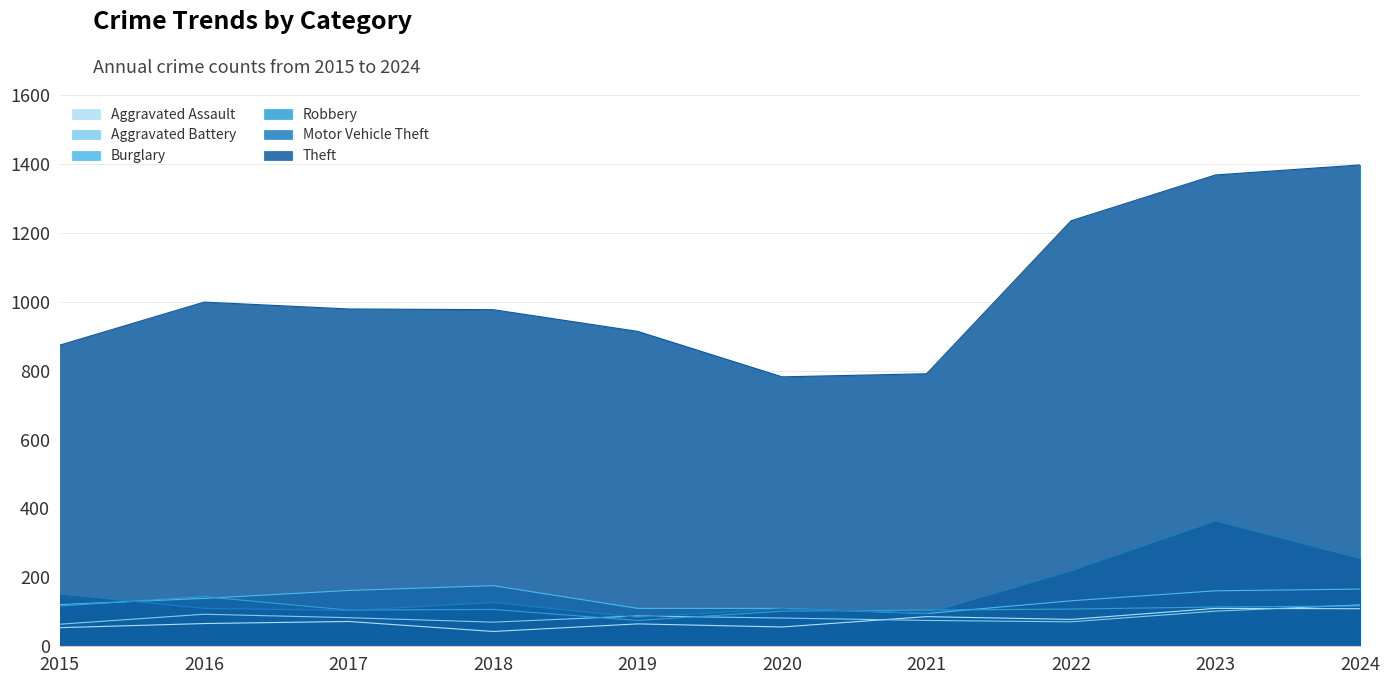

Where is the first local maximum for Aggravated Battery?

2016